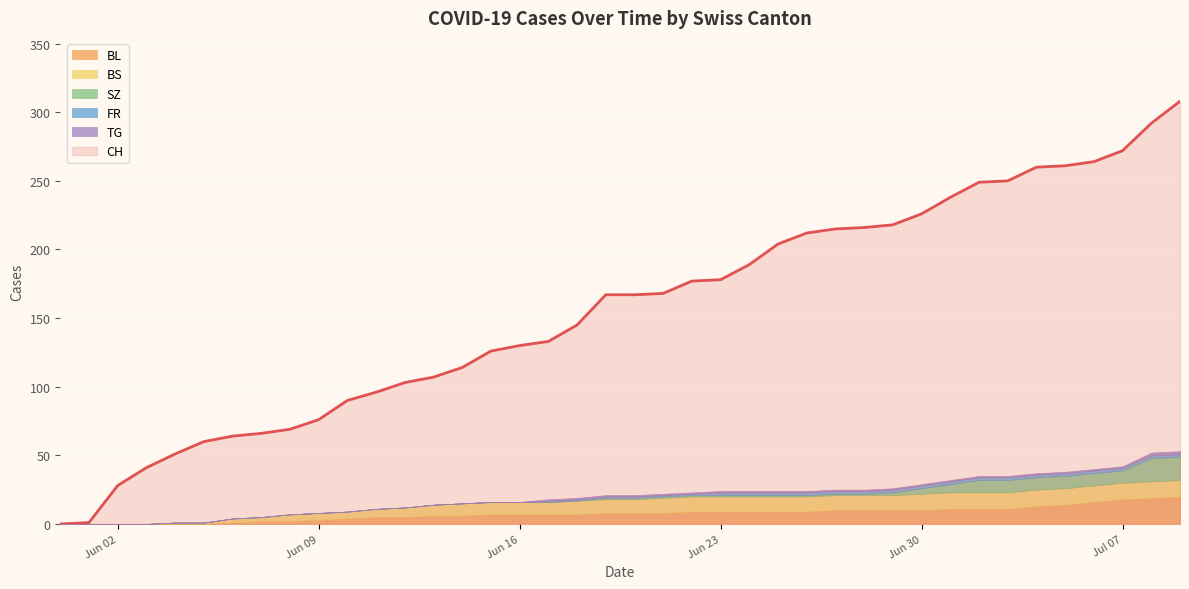

What is the difference between the BL values at 2020-06-04 and 2020-06-20?

8